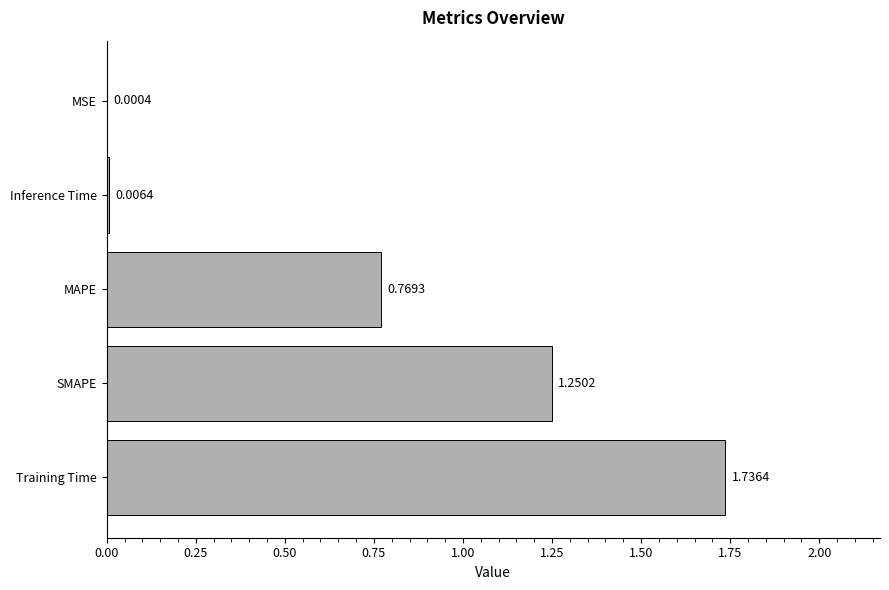

Which label corresponds to the largest value in the chart?

Training Time